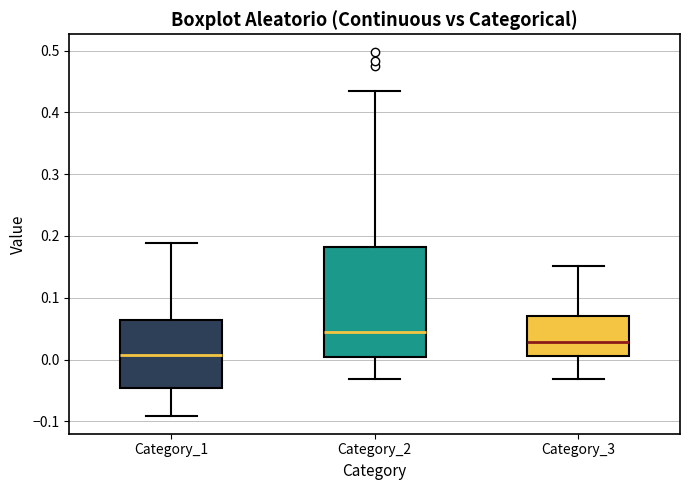

Reading left to right, transcribe this box plot: for each box, give where its median line is, the range the box spans, and where its two whiskers end, as read against the y-axis. The values are not printed on the chart, so give them approximately, as read against the axis.

Category_1: median 0.01, box -0.05 to 0.06, whiskers -0.09 to 0.19
Category_2: median 0.04, box 0.00 to 0.18, whiskers -0.03 to 0.44
Category_3: median 0.03, box 0.01 to 0.07, whiskers -0.03 to 0.15